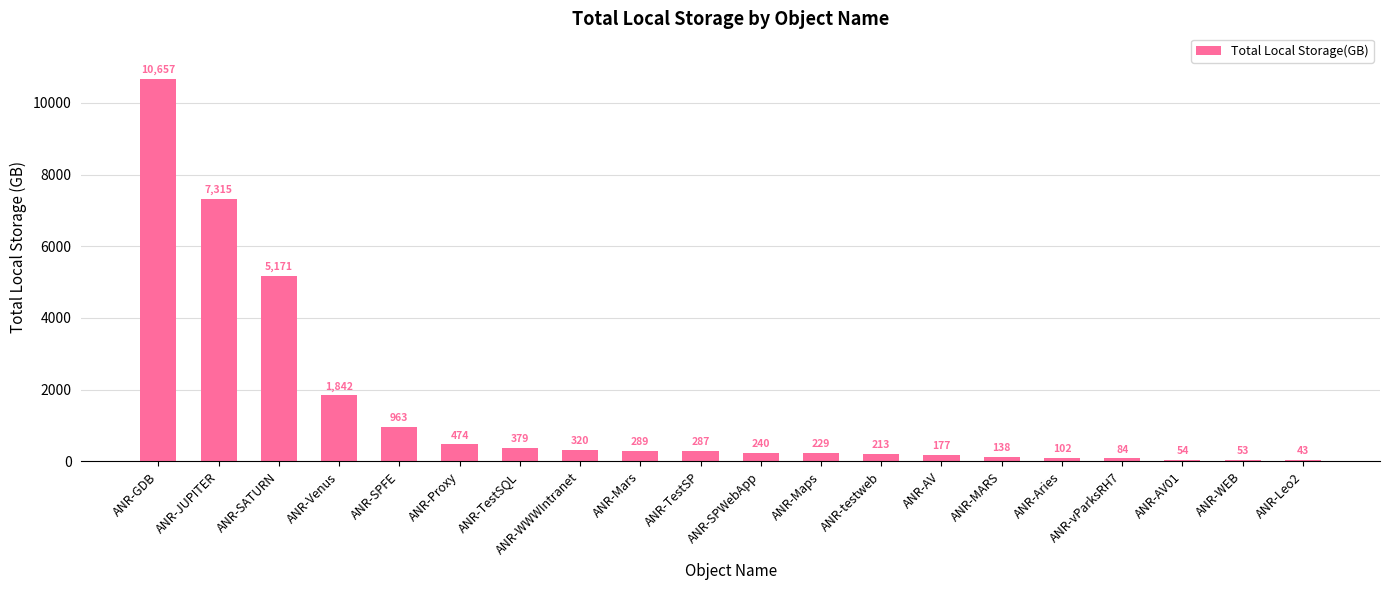

How many bars are there in total?

20